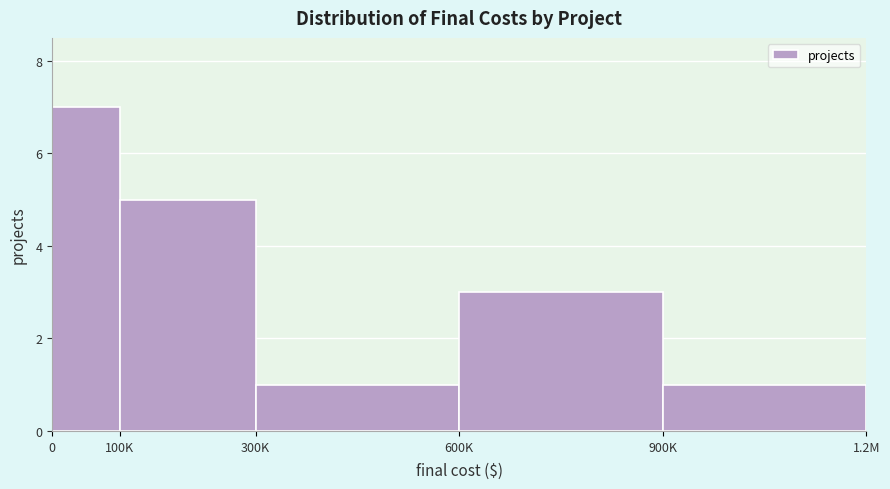

Reading left to right, transcribe all the data shown in this chart.

0=7	100K=5	300K=1	600K=3	900K=1